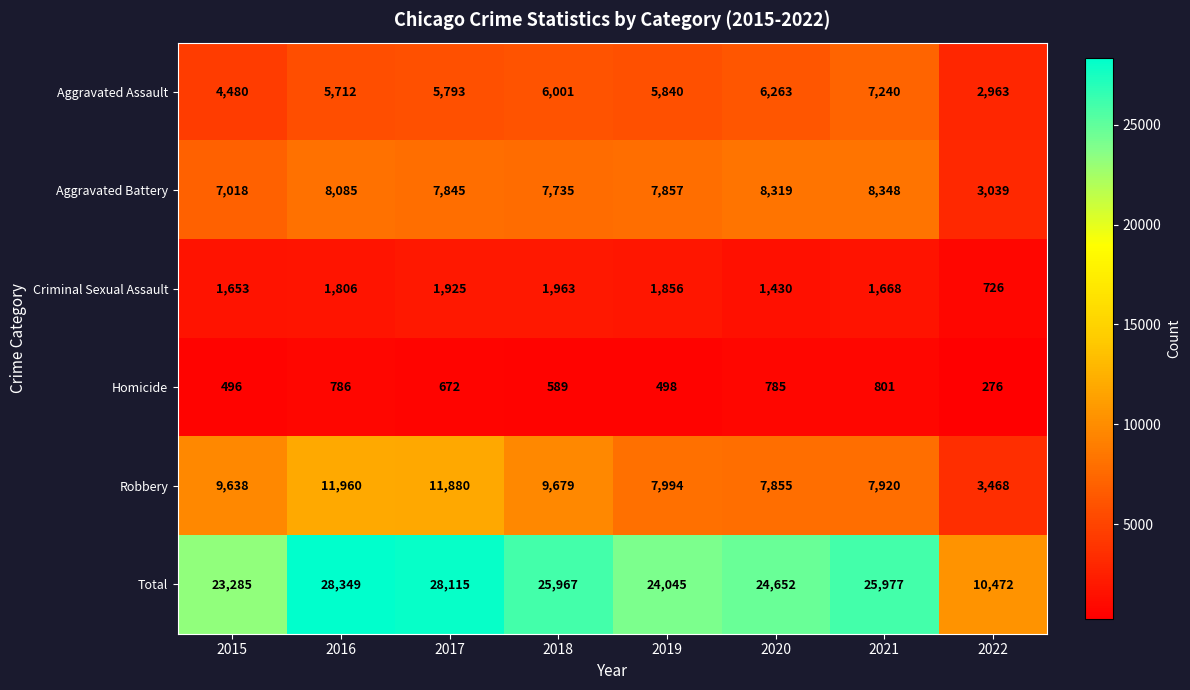

At how many categories does at least one series exceed 9426?

8